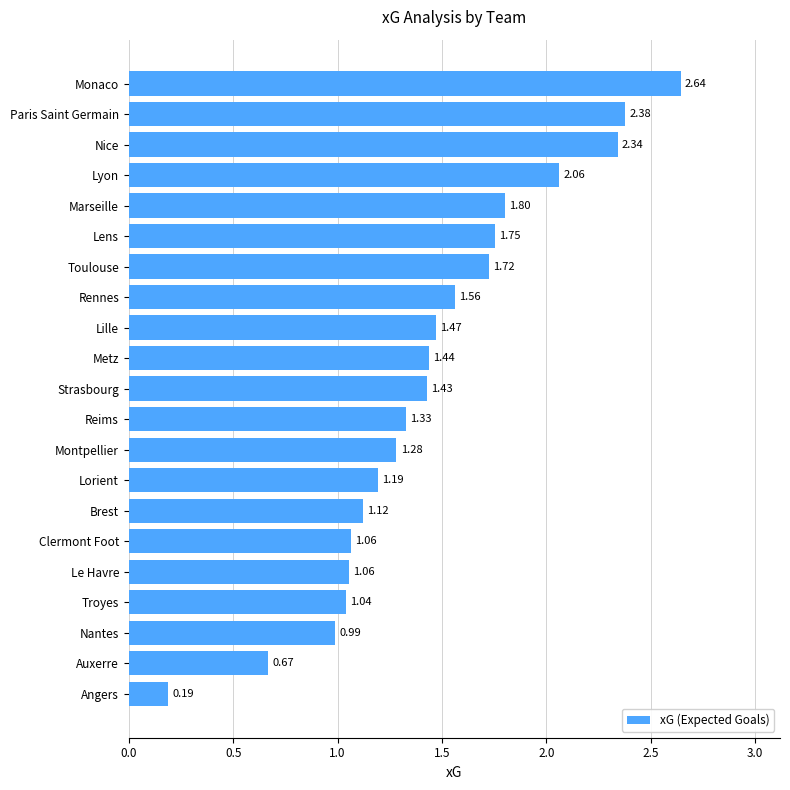

At which category does the chart reach its peak across all series?

Monaco